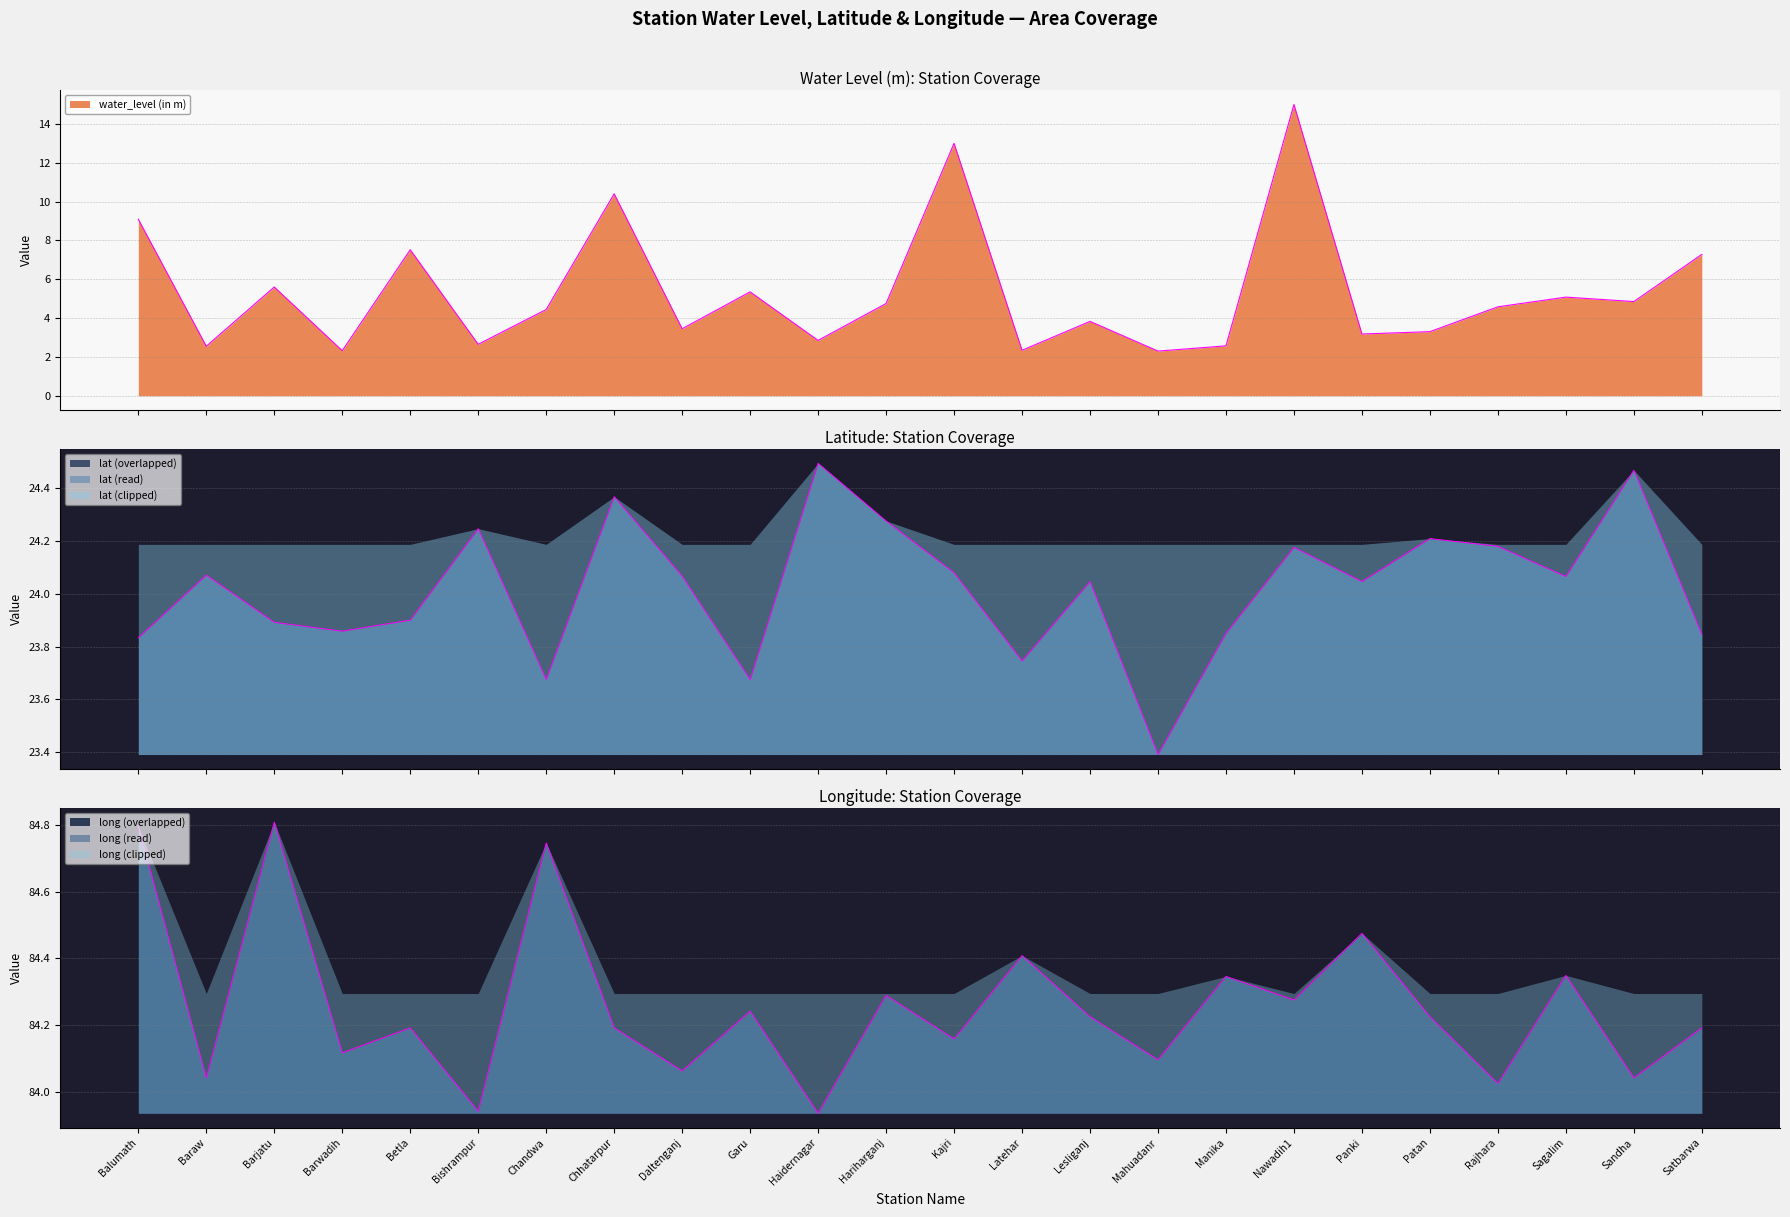

Reading left to right, transcribe all the data shown in this chart.

water_level (in m): 9.1	2.5	5.6	2.3	7.5	2.6	4.4	10.4	3.5	5.3	2.9	4.8	13.0	2.3	3.8	2.3	2.6	15.0	3.2	3.3	4.6	5.1	4.8	7.3
lat: 23.8	24.1	23.9	23.9	23.9	24.2	23.7	24.4	24.1	23.7	24.5	24.3	24.1	23.7	24.0	23.4	23.9	24.2	24.0	24.2	24.2	24.1	24.5	23.8
long: 84.8	84.0	84.8	84.1	84.2	83.9	84.7	84.2	84.1	84.2	83.9	84.3	84.2	84.4	84.2	84.1	84.3	84.3	84.5	84.2	84.0	84.3	84.0	84.2